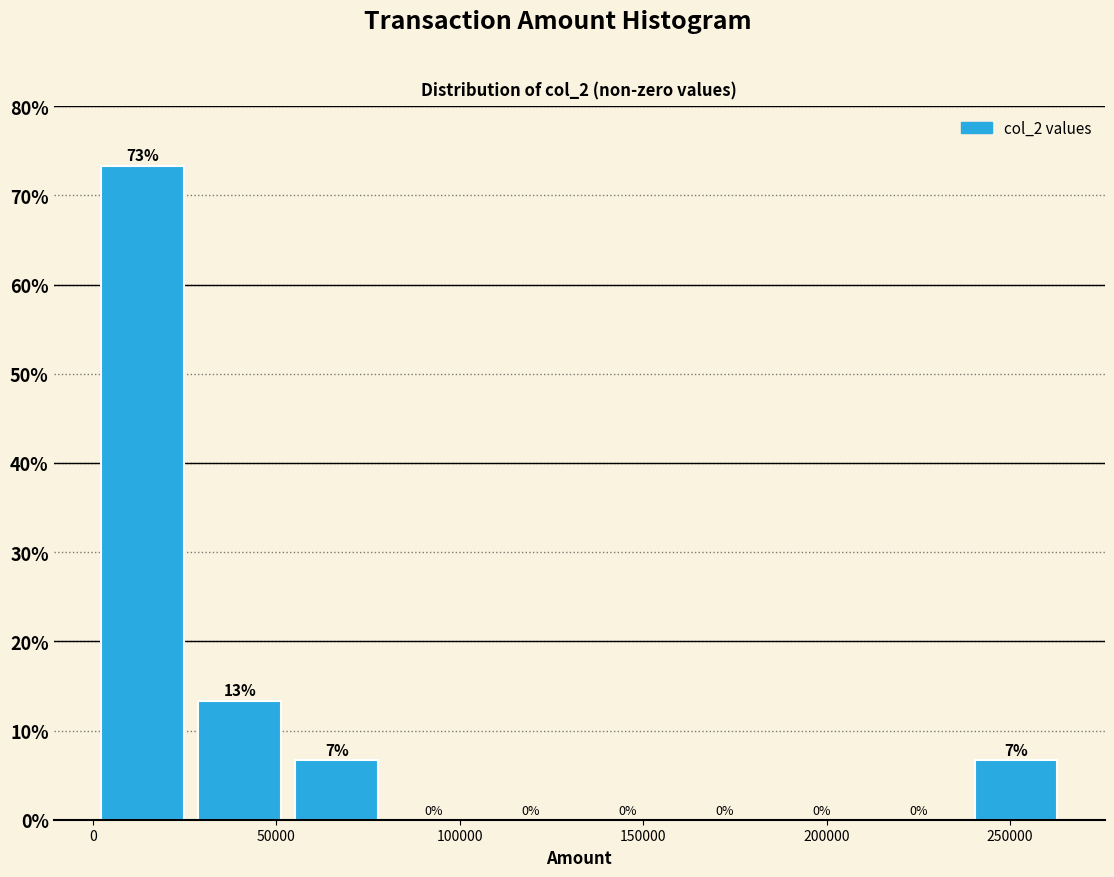

Which range on the x-axis has the tallest bar?

0 to 25000